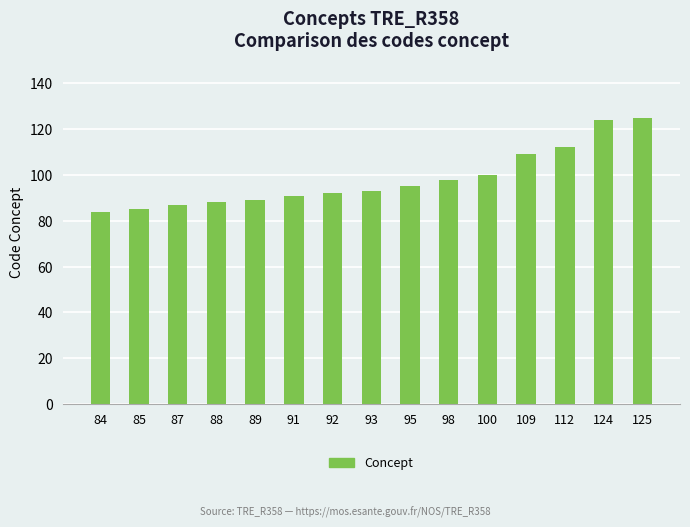

Reading right to left, what are all the values shown in this chart?

125	124	112	109	100	98	95	93	92	91	89	88	87	85	84